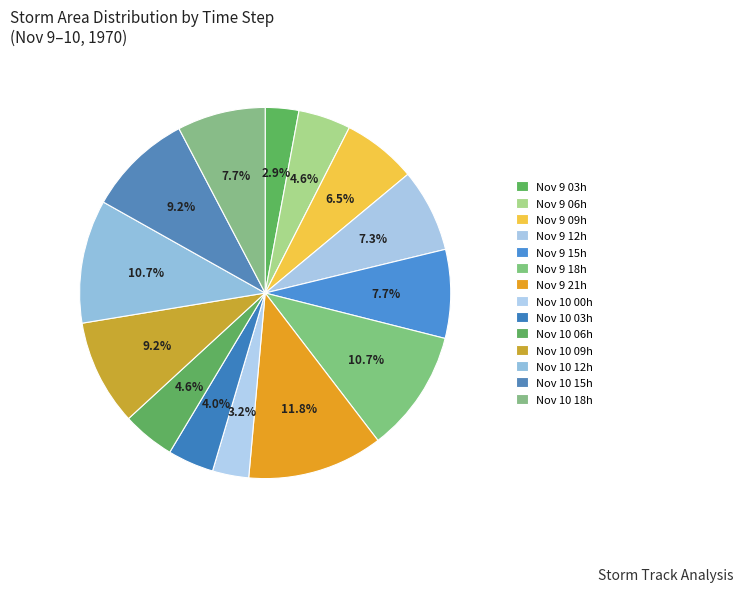

How many slices are in this pie chart?

14